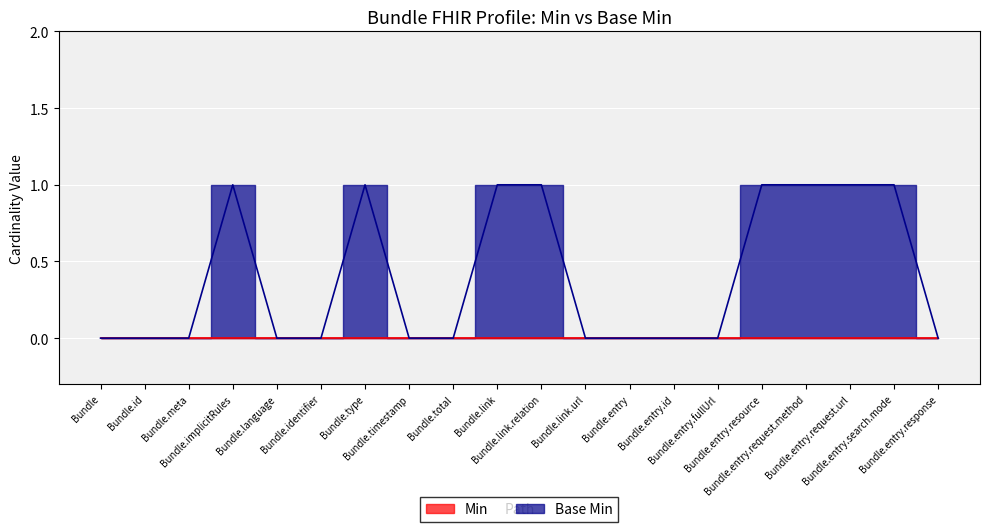

Rank the categories by value from lowest to highest.

Bundle, Bundle.id, Bundle.meta, Bundle.language, Bundle.identifier, Bundle.timestamp, Bundle.total, Bundle.link.url, Bundle.entry, Bundle.entry.id, Bundle.entry.fullUrl, Bundle.entry.response, Bundle.implicitRules, Bundle.type, Bundle.link, Bundle.link.relation, Bundle.entry.resource, Bundle.entry.request.method, Bundle.entry.request.url, Bundle.entry.search.mode